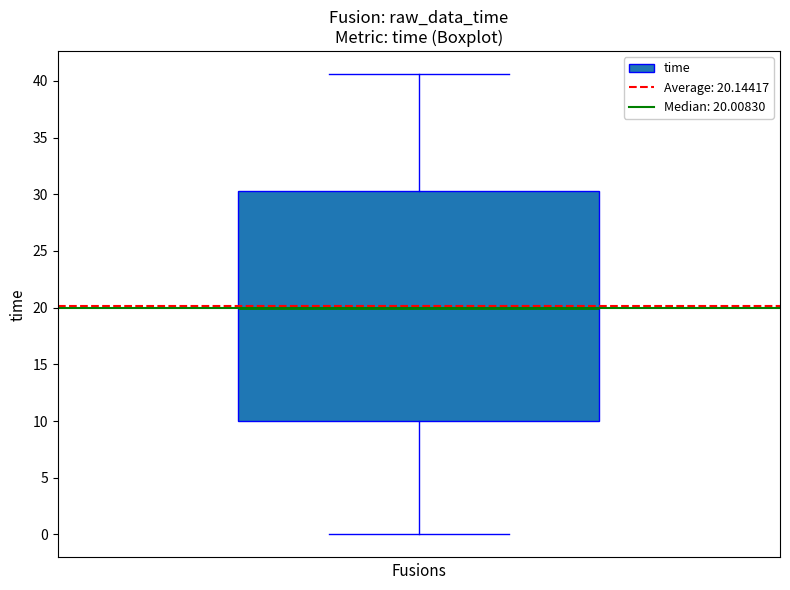

Read this box plot against the y-axis: the position of the median line, the range covered by the box, and the ends of both whiskers. The values are not printed on the chart, so give them approximately, as read against the axis.

median 20.0, box 10.0 to 30.5, whiskers 0.0 to 40.5